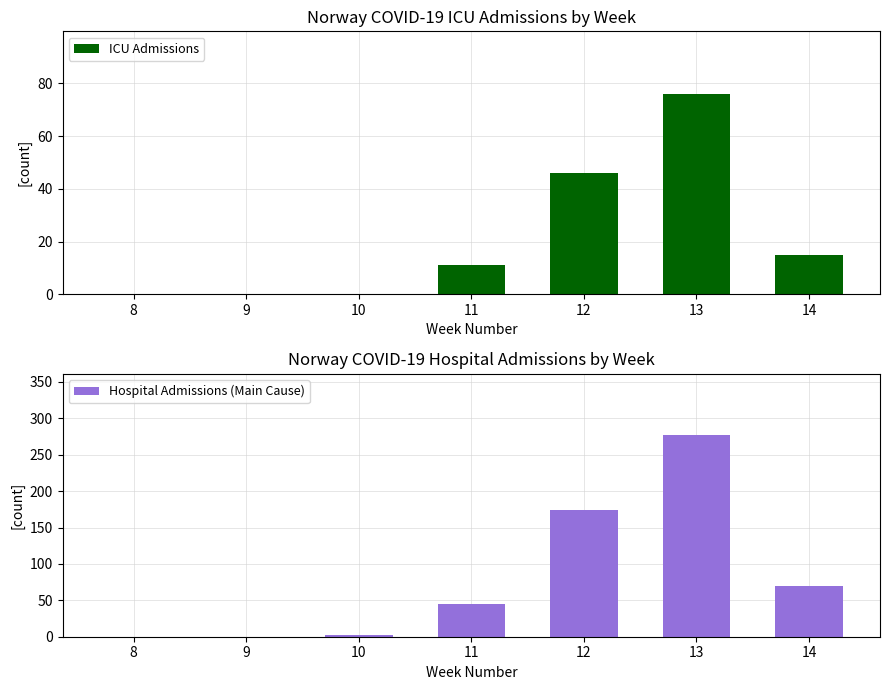

Does the chart contain stacked bars?

No